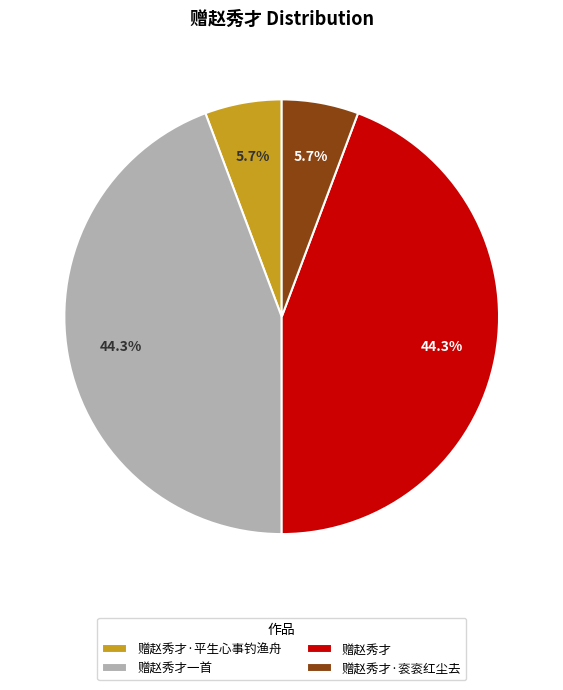

True or false: 赠赵秀才·平生心事钓渔舟 accounts for 6% of the total.

True